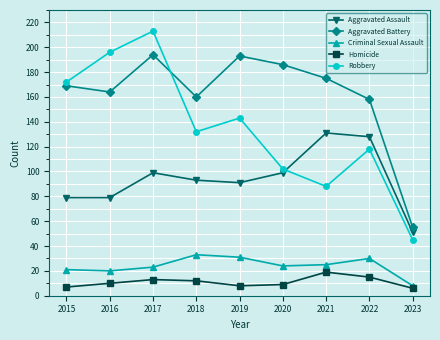

What is the value of the Homicide point at the 9th from the left?

6